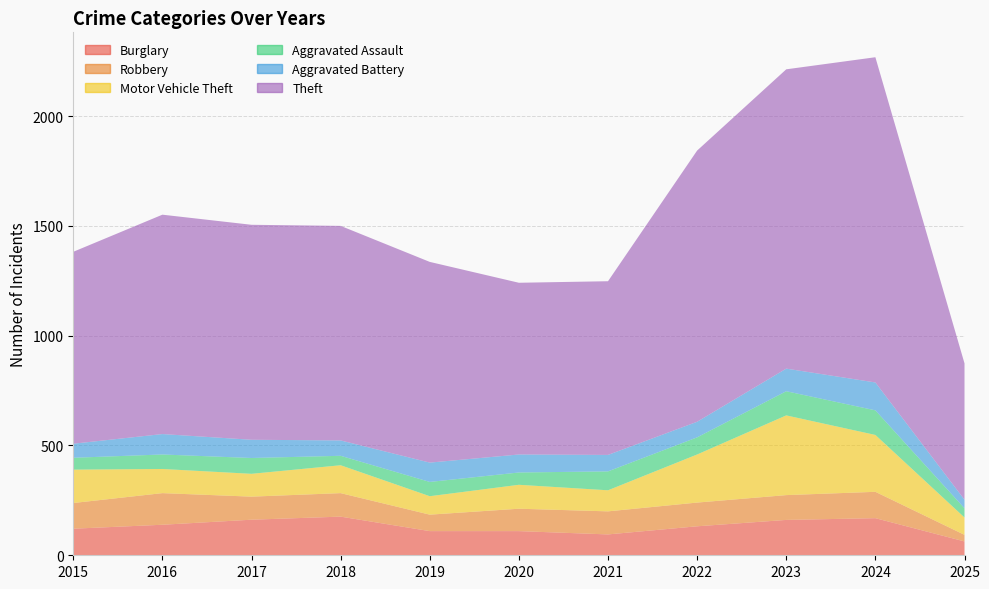

Reading left to right, extract all data points from this chart.

Burglary: 121	139	162	176	110	110	95	132	161	169	63
Robbery: 117	144	105	107	75	102	105	108	113	120	30
Motor Vehicle Theft: 152	110	104	127	84	109	96	219	363	259	79
Aggravated Assault: 54	66	72	43	65	56	86	78	110	112	42
Aggravated Battery: 64	93	83	70	88	82	75	71	103	127	39
Theft: 874	999	979	977	914	782	791	1235	1363	1481	621